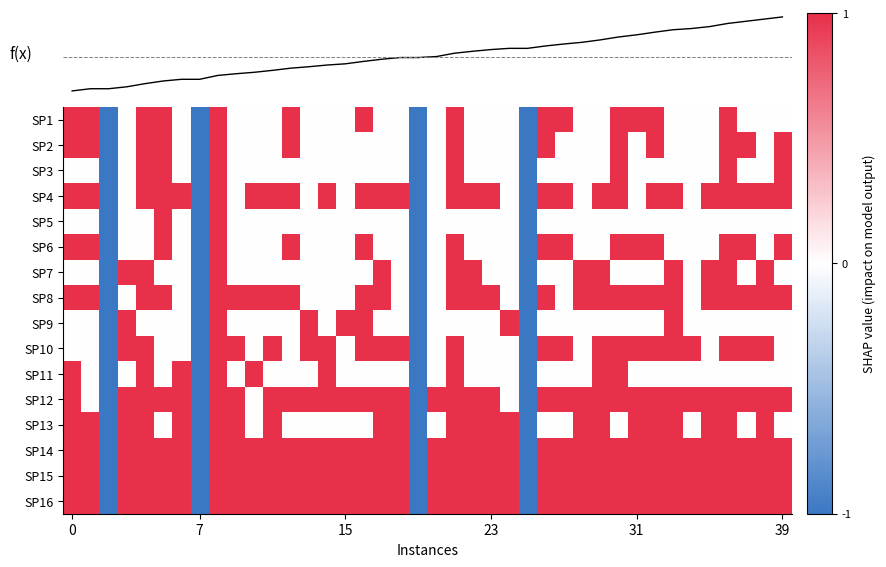

What is the spread (max minus min) of values at 23?

1